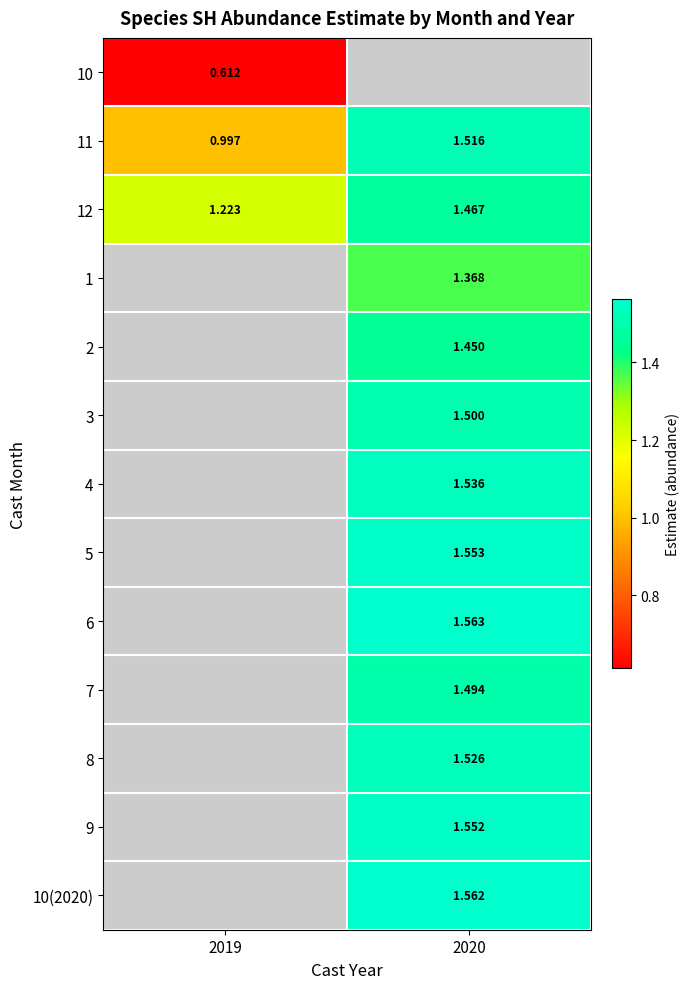

Is the value of 4 at 2020 greater than the value of 11 at 2019?

Yes